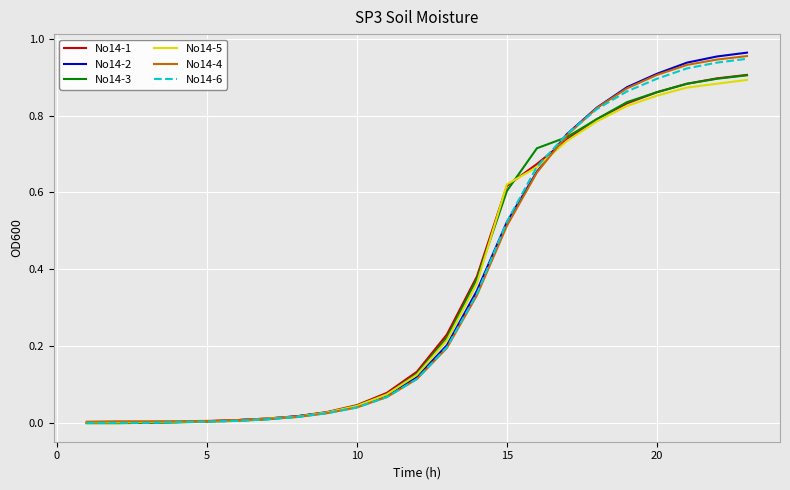

Which series has the widest spread of values?

No14-2